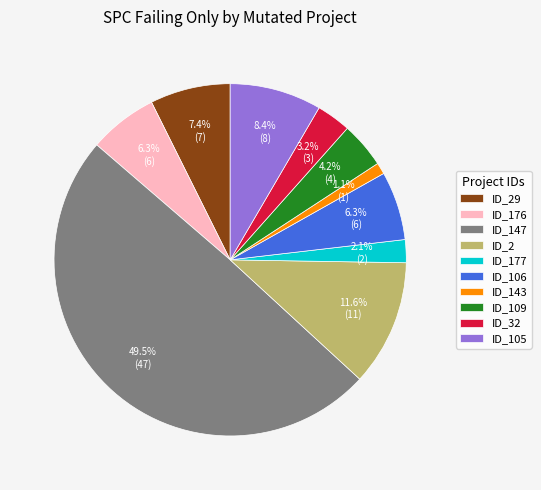

Does ID_143 represent more than half of the total?

No